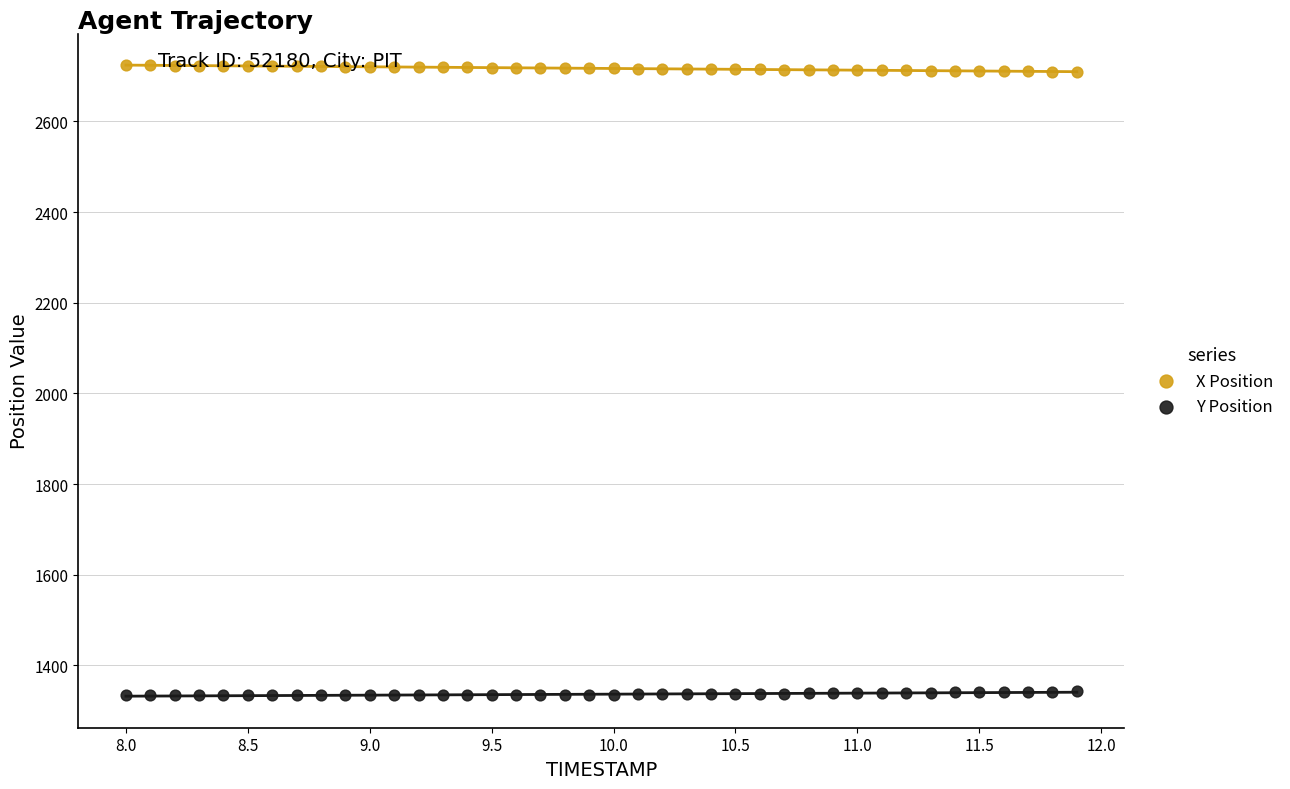

What is the X range (max minus min) for the scatter plot?

3.9